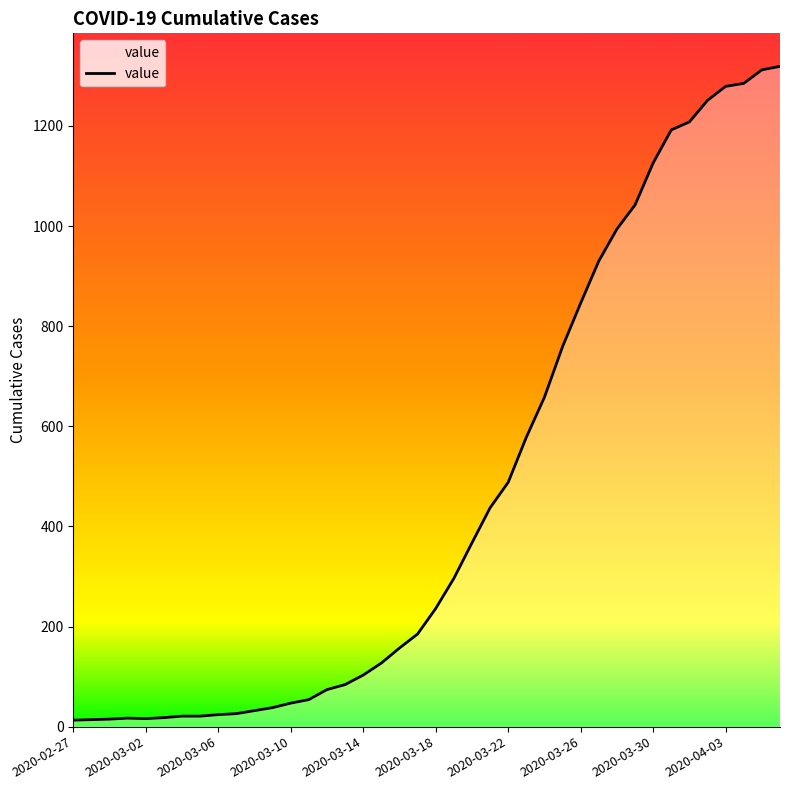

What is the maximum value shown in the chart?

1319